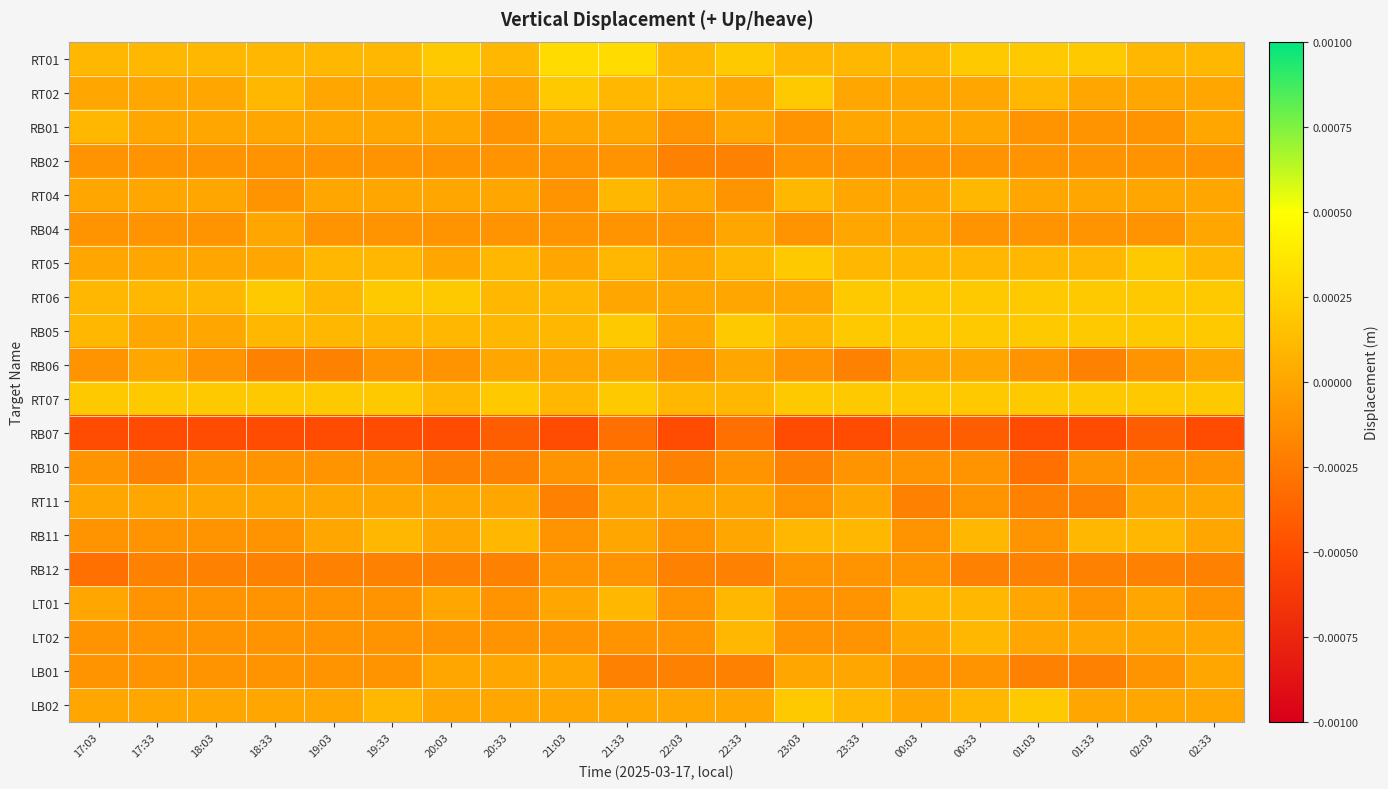

Which series has the largest total across all categories?

RT07